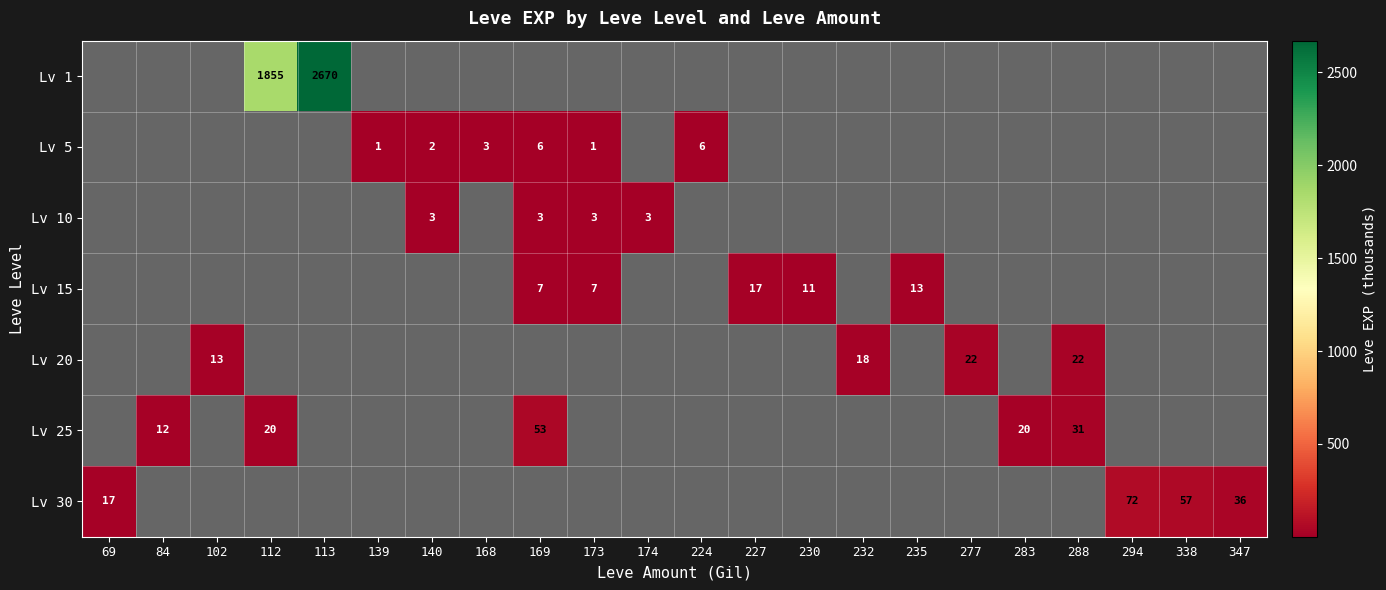

At which category is the sum across all series the highest?

113